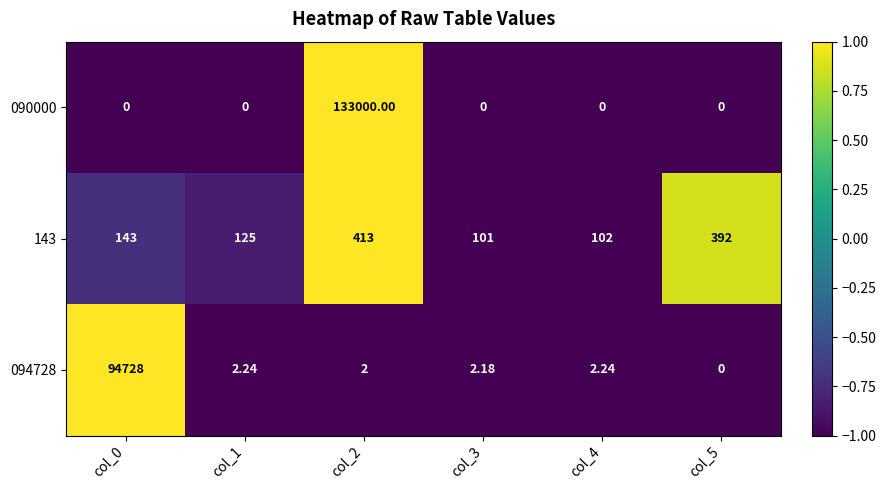

Which series has the largest total across all categories?

090000